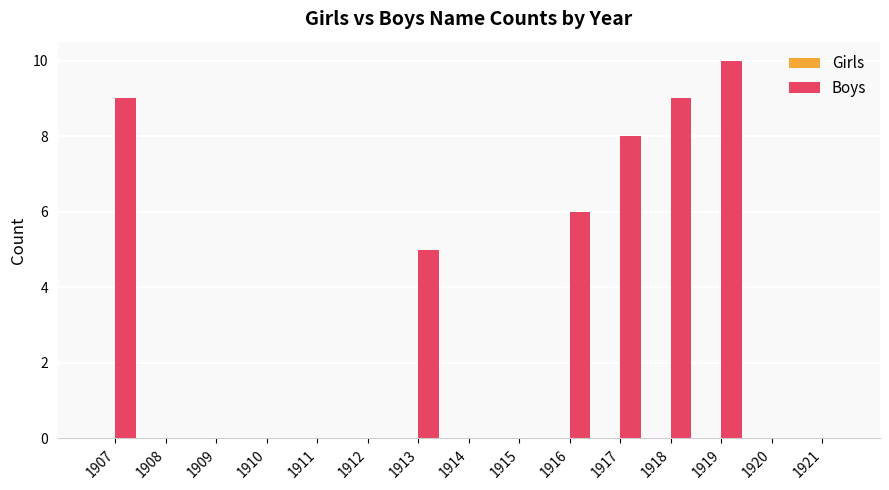

What is the change in value from 1917 to 1920?

-8